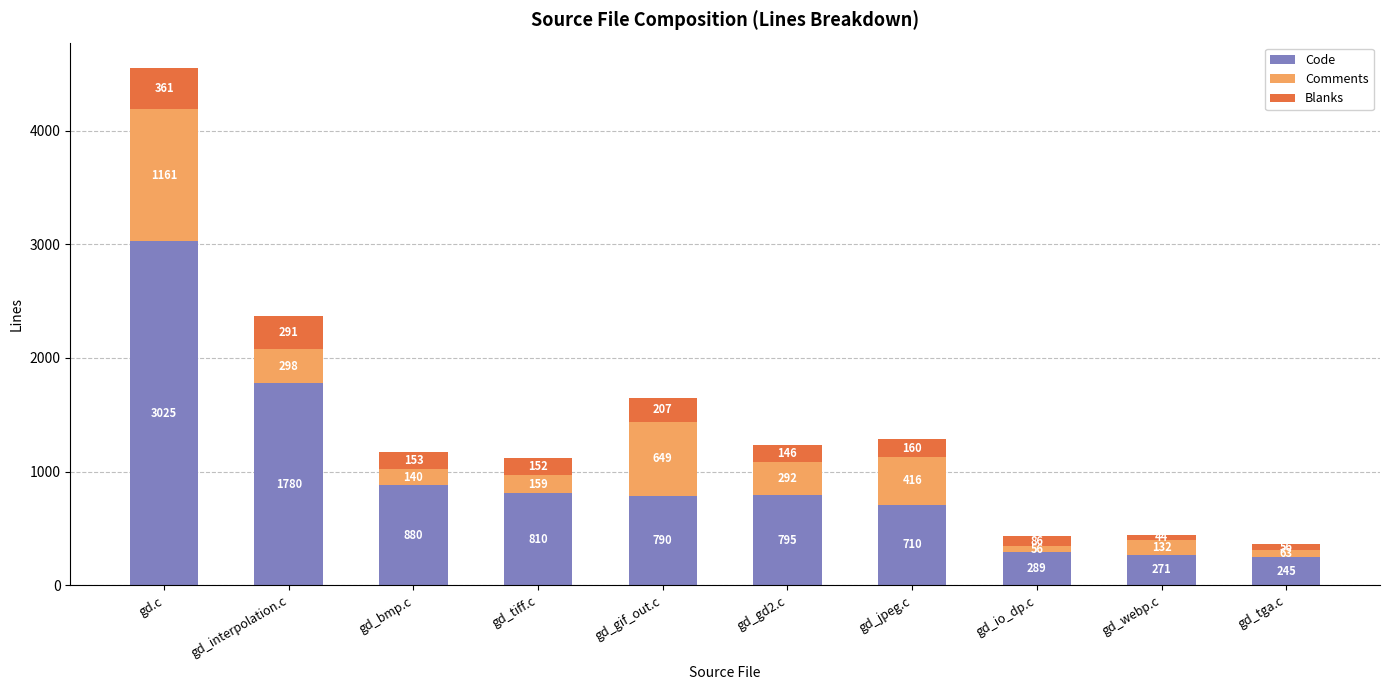

Read the Code value at gd_io_dp.c, to the nearest 100.

300